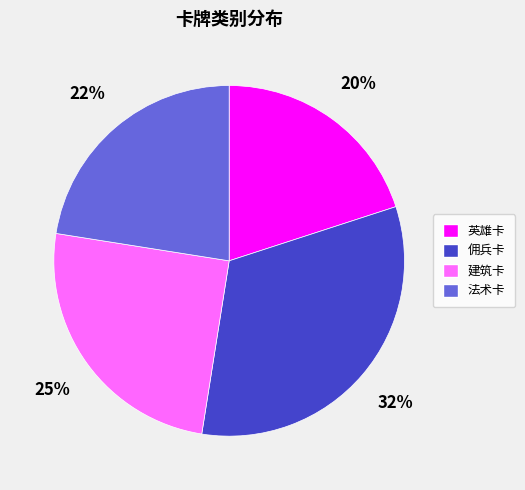

What percentage is the 佣兵卡 slice, to the nearest percent?

32%